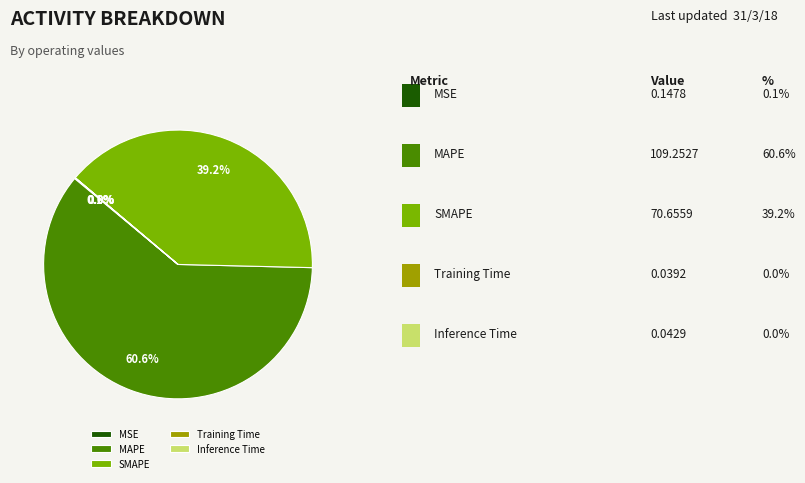

Between MAPE and SMAPE, which is larger?

MAPE